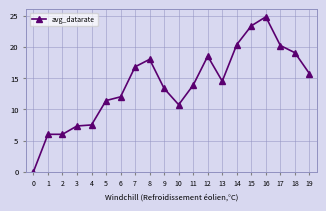

The value at 7 is 16.8. True or false?

True